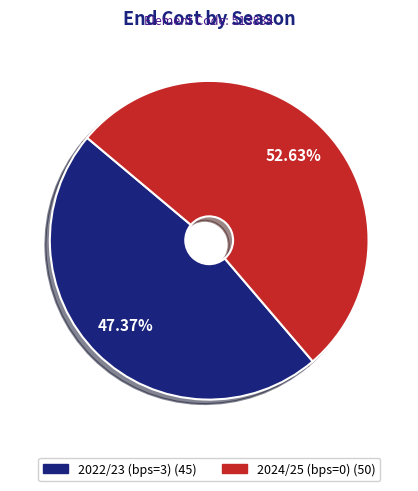

What percentage is the 2024/25 (bps=0) slice, to the nearest percent?

53%